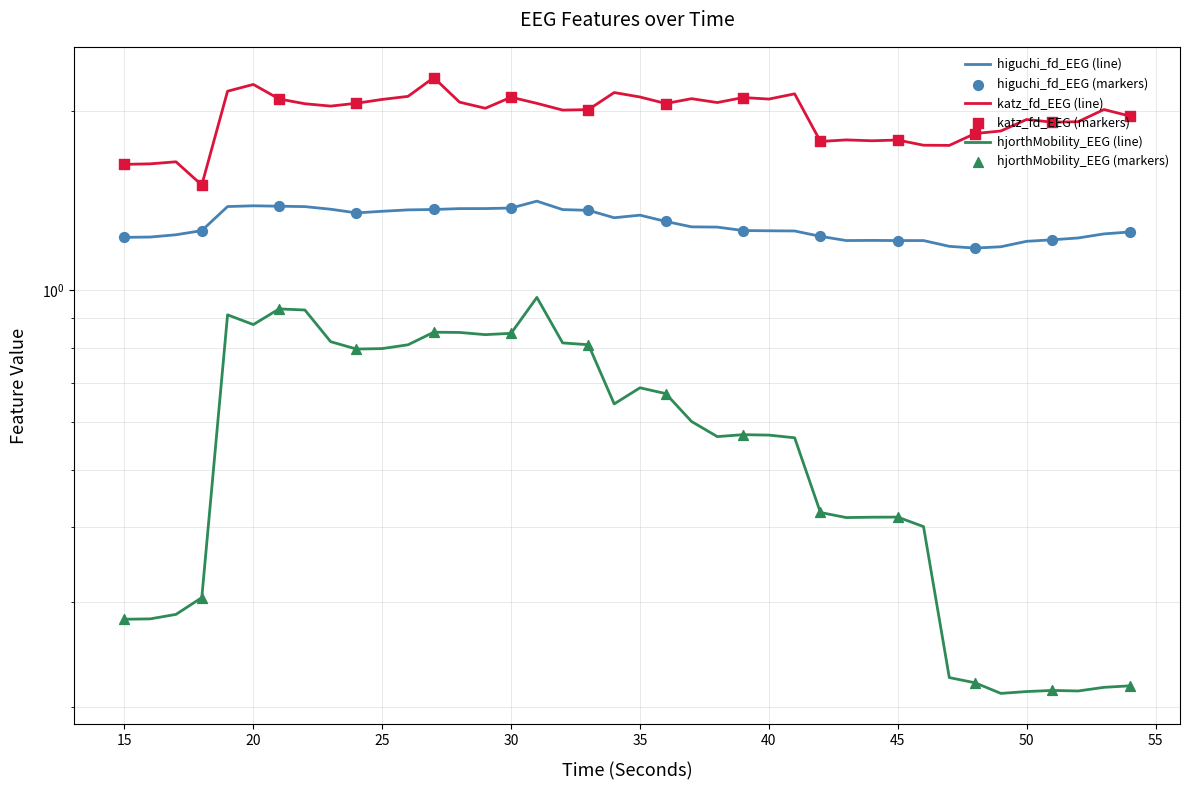

Is the value of higuchi_fd_EEG at 36 greater than the value of katz_fd_EEG at 41?

No